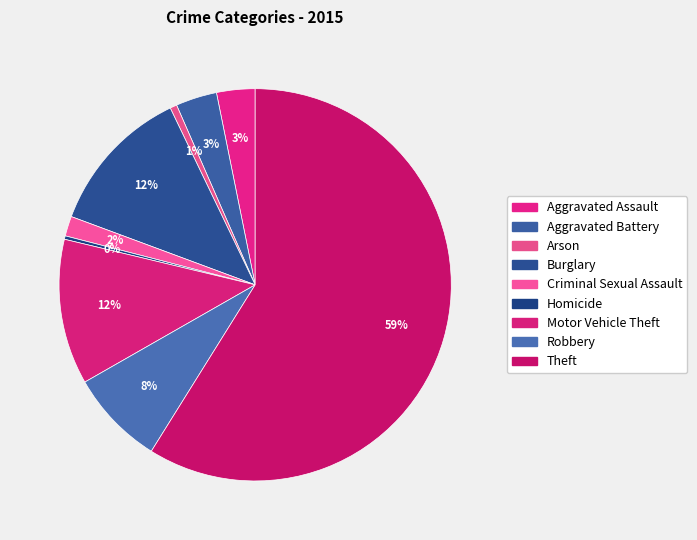

How many segments does this pie chart have?

9